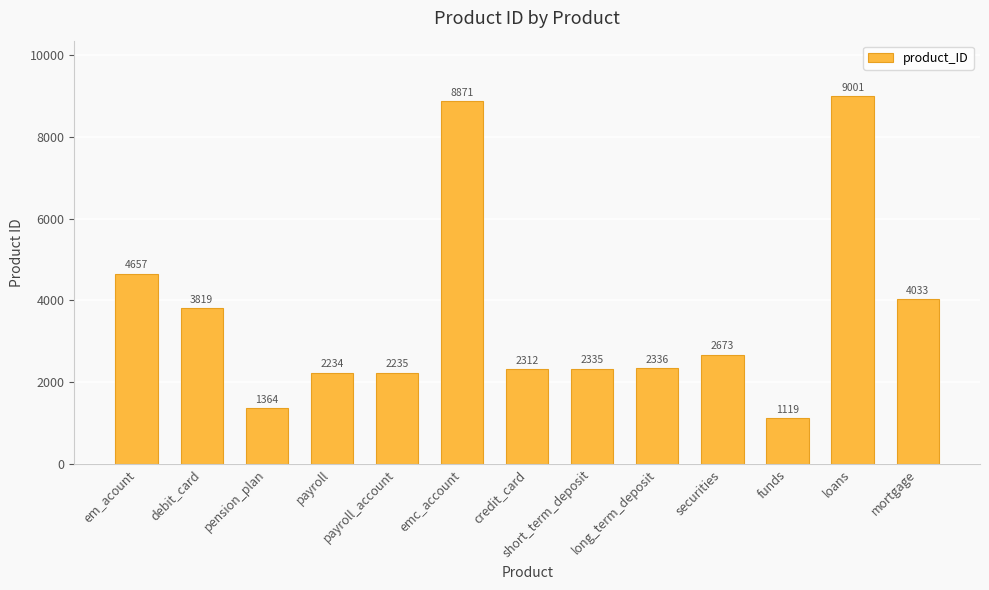

What is the difference between the values at emc_account and long_term_deposit?

6535